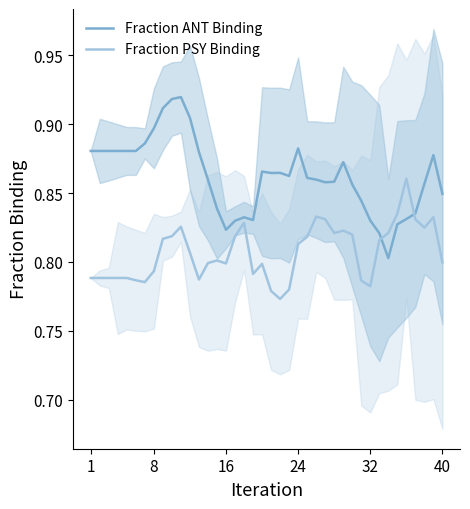

True or false: Fraction PSY Binding has a value of 0.8 at 10.

True